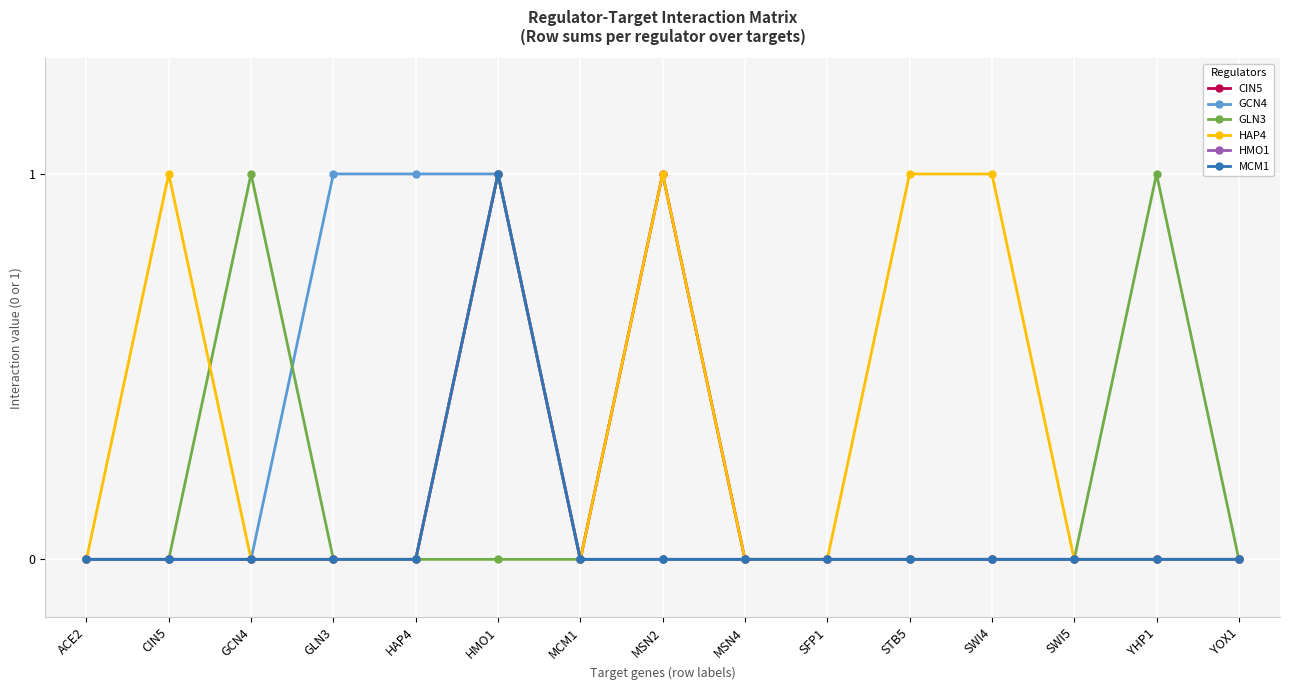

Which series has the largest total across all categories?

HAP4